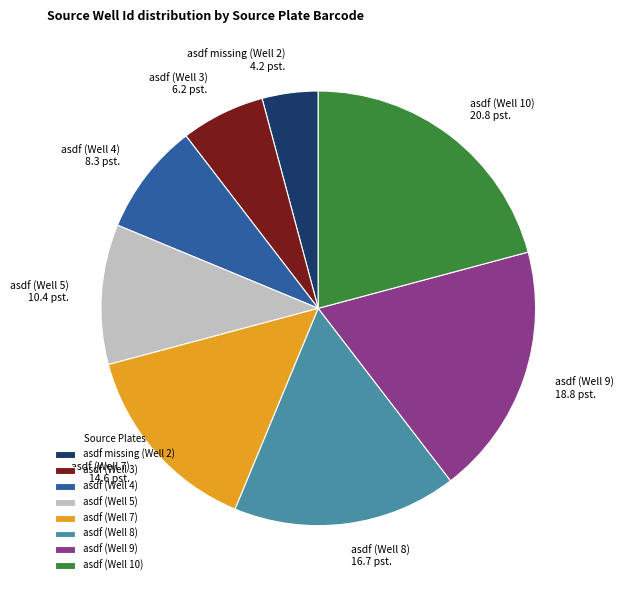

Is it true that asdf missing (Well 2) is 4% of the pie?

True